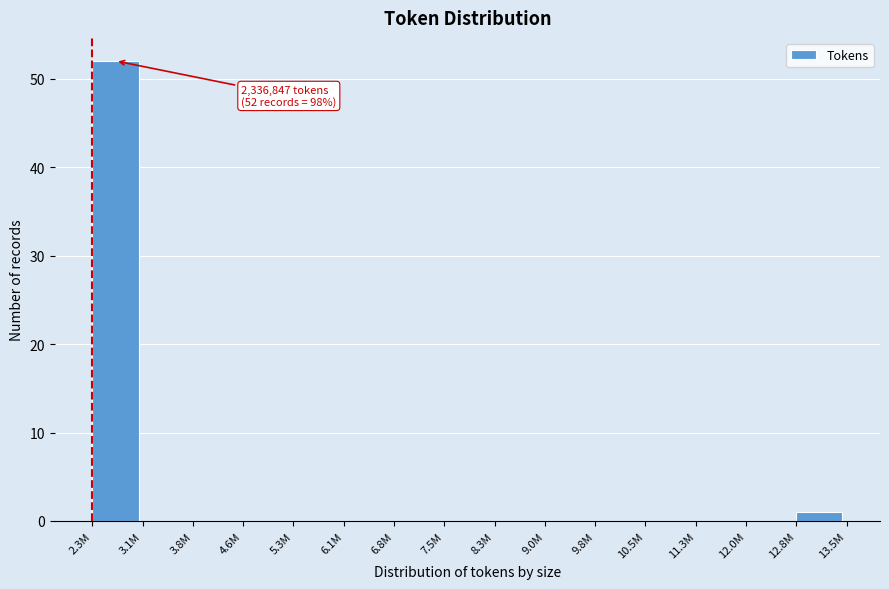

Reading left to right, list all the values displayed in this chart.

2.3M=52	3.1M=0	3.8M=0	4.6M=0	5.3M=0	6.1M=0	6.8M=0	7.5M=0	8.3M=0	9.0M=0	9.8M=0	10.5M=0	11.3M=0	12.0M=0	12.8M=1